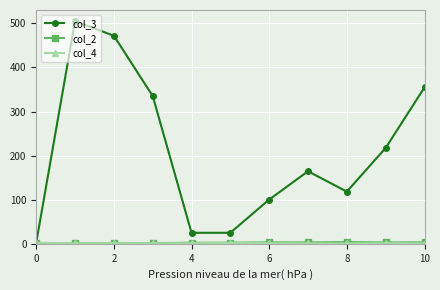

Which series has the largest total across all categories?

col_3